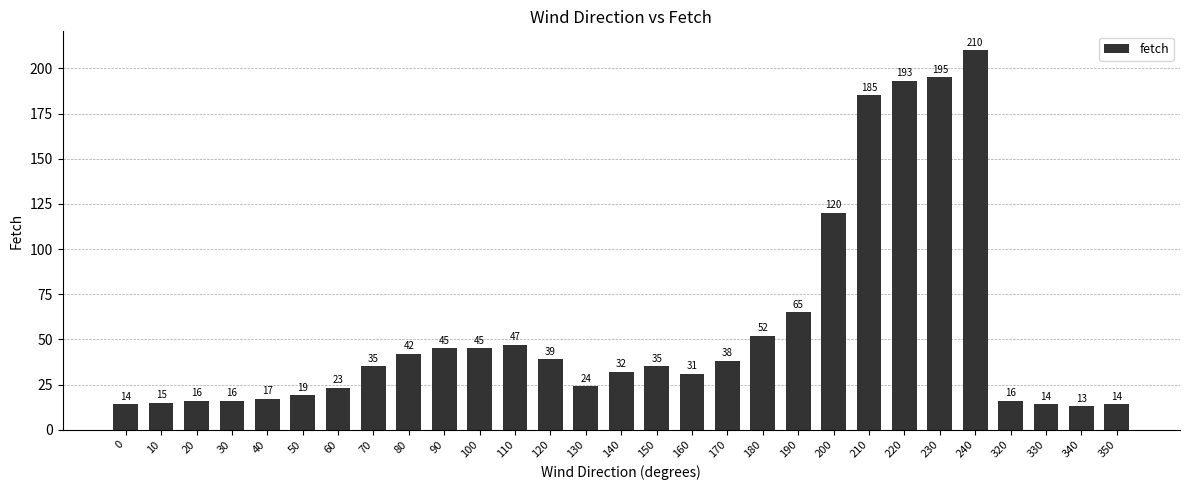

What is the minimum value shown in the chart?

13